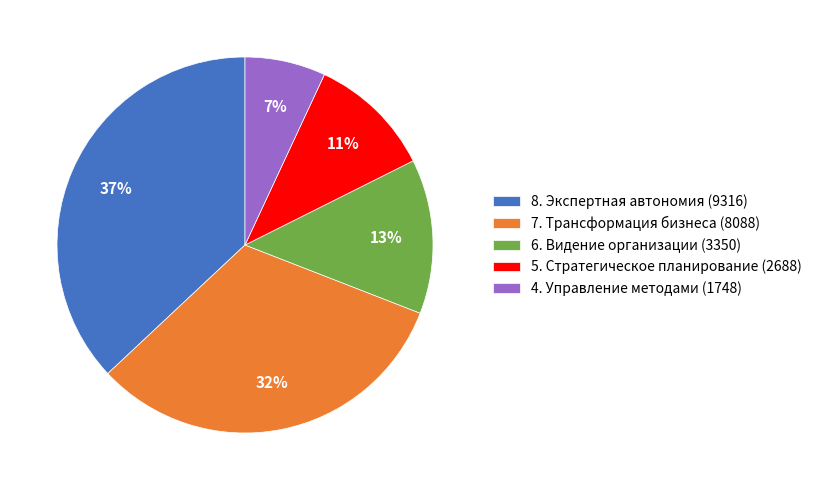

To the nearest percent, what is the average slice percentage?

20%